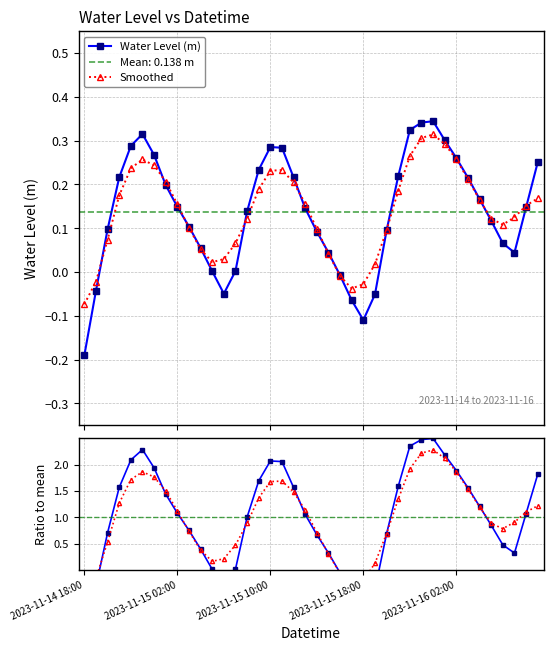

True or false: Smoothed has more than 2 points higher than both neighbors.

True